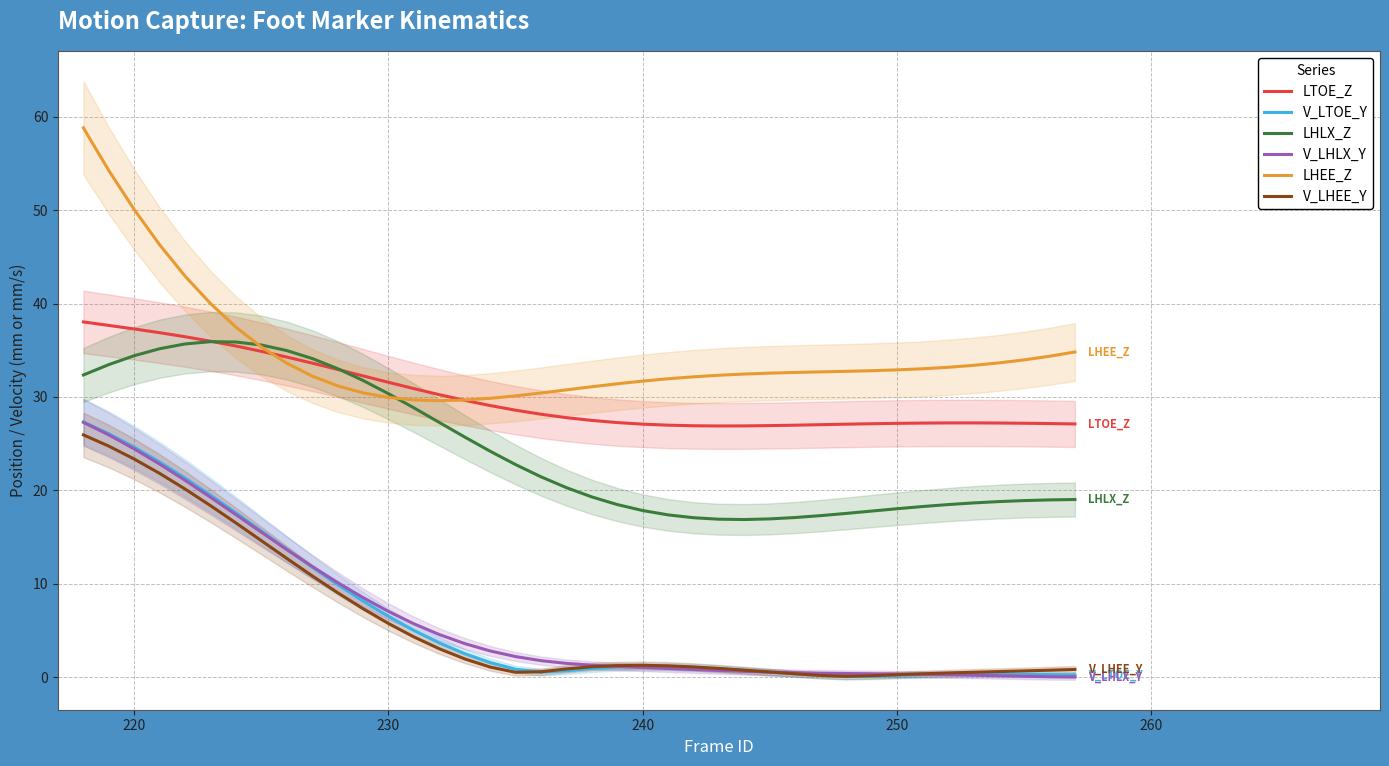

True or false: V_LHEE_Y and LHEE_Z cross at least once.

False